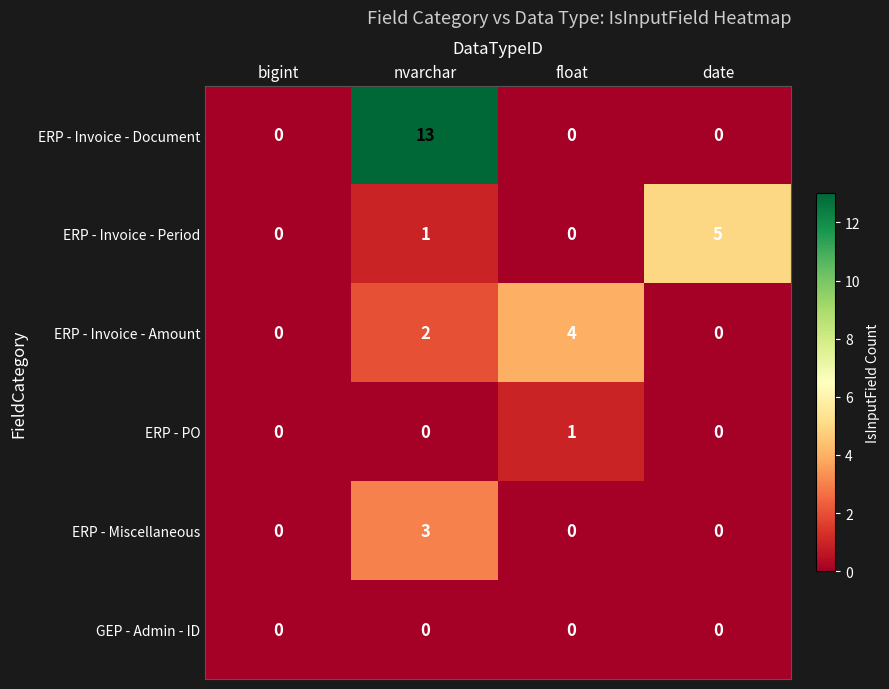

How many values in ERP - PO are above zero?

1